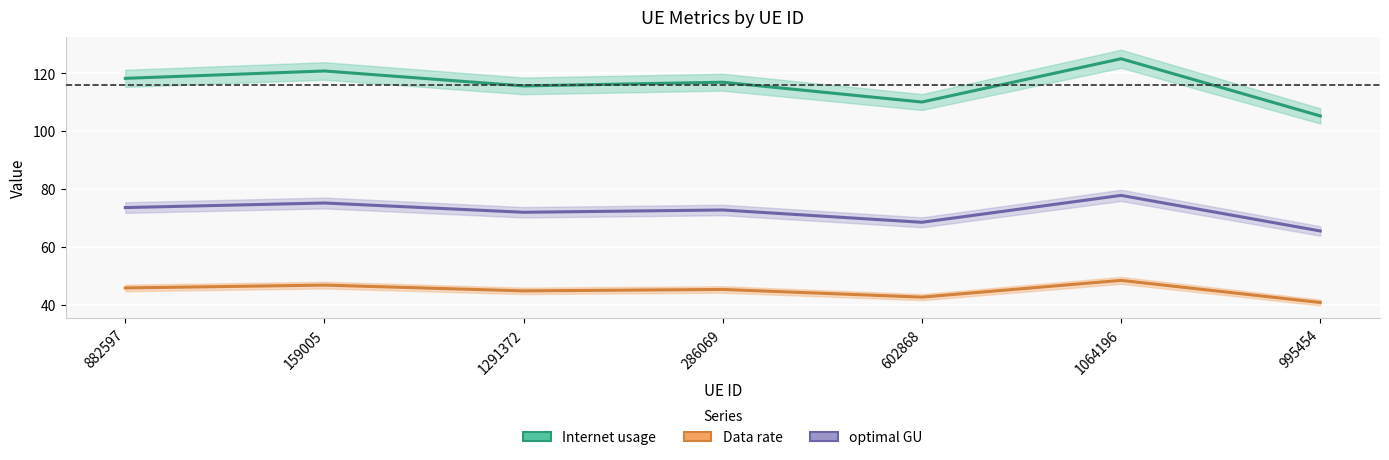

What is the highest value of the Internet usage series?

125.0